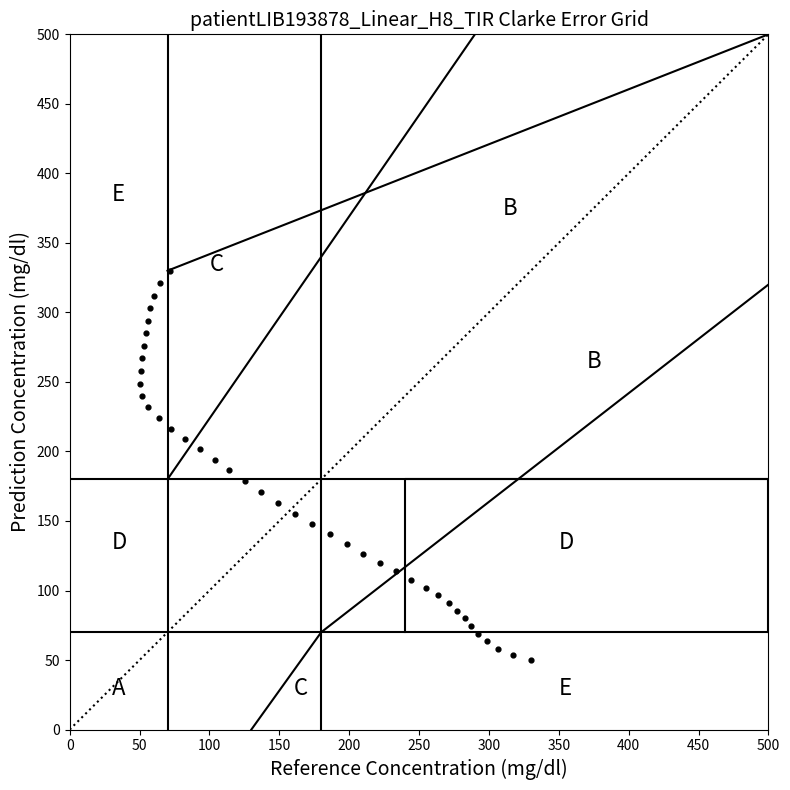

What is the range of X values (max minus min)?

280.0